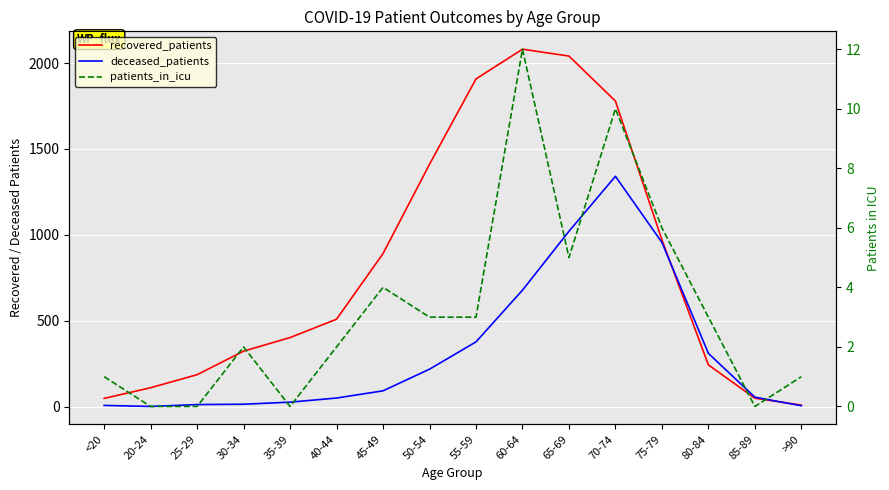

What is the label of the 10th point from the left?

60-64